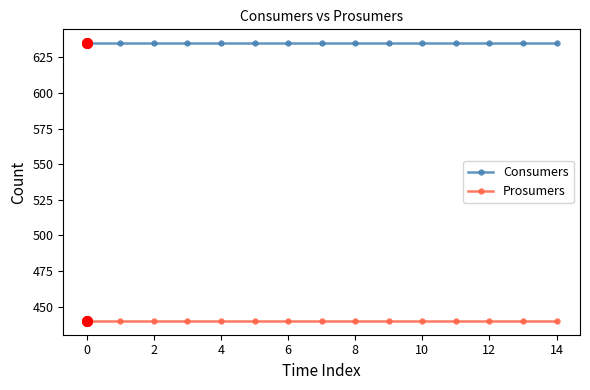

List the series in order of their peak value, highest first.

Consumers, Prosumers